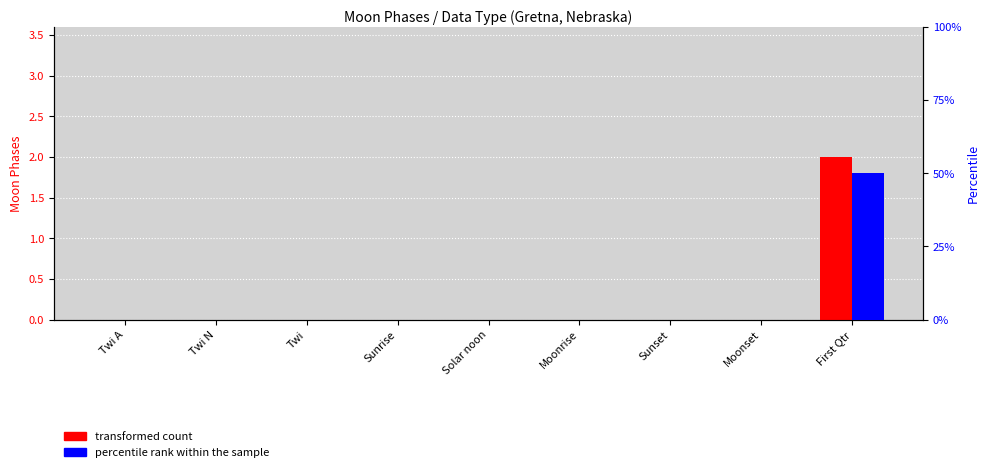

At how many categories does at least one series exceed 0?

1